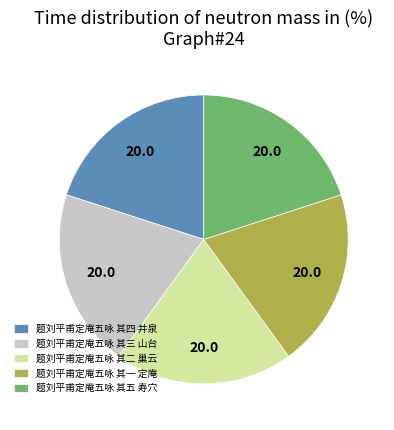

Do 题刘平甫定庵五咏 其五 寿穴 and 题刘平甫定庵五咏 其四 井泉 together represent more than half of the pie?

No